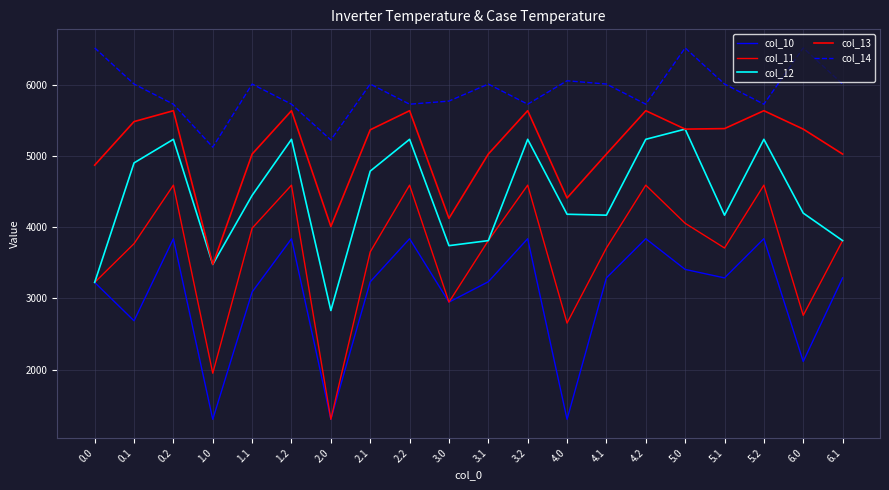

Does the chart display data point markers on the line(s)?

No